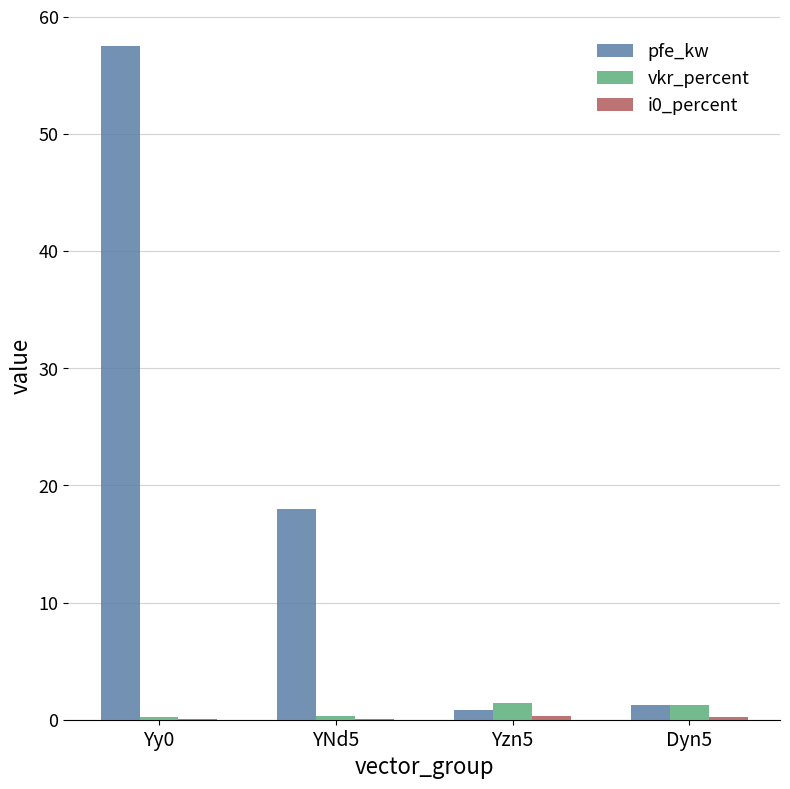

What is the maximum value for pfe_kw?

57.5